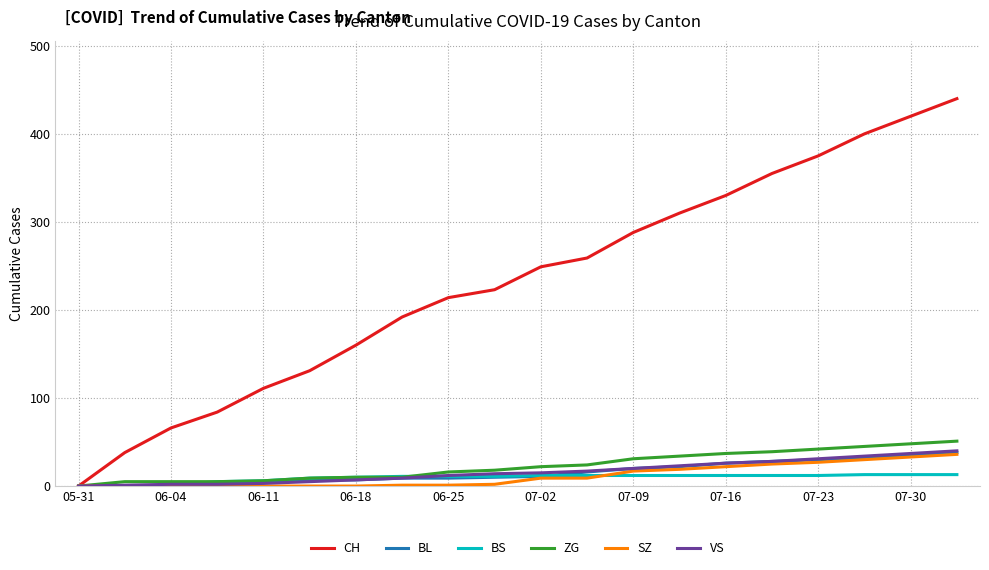

What is the maximum value shown in the chart?

440